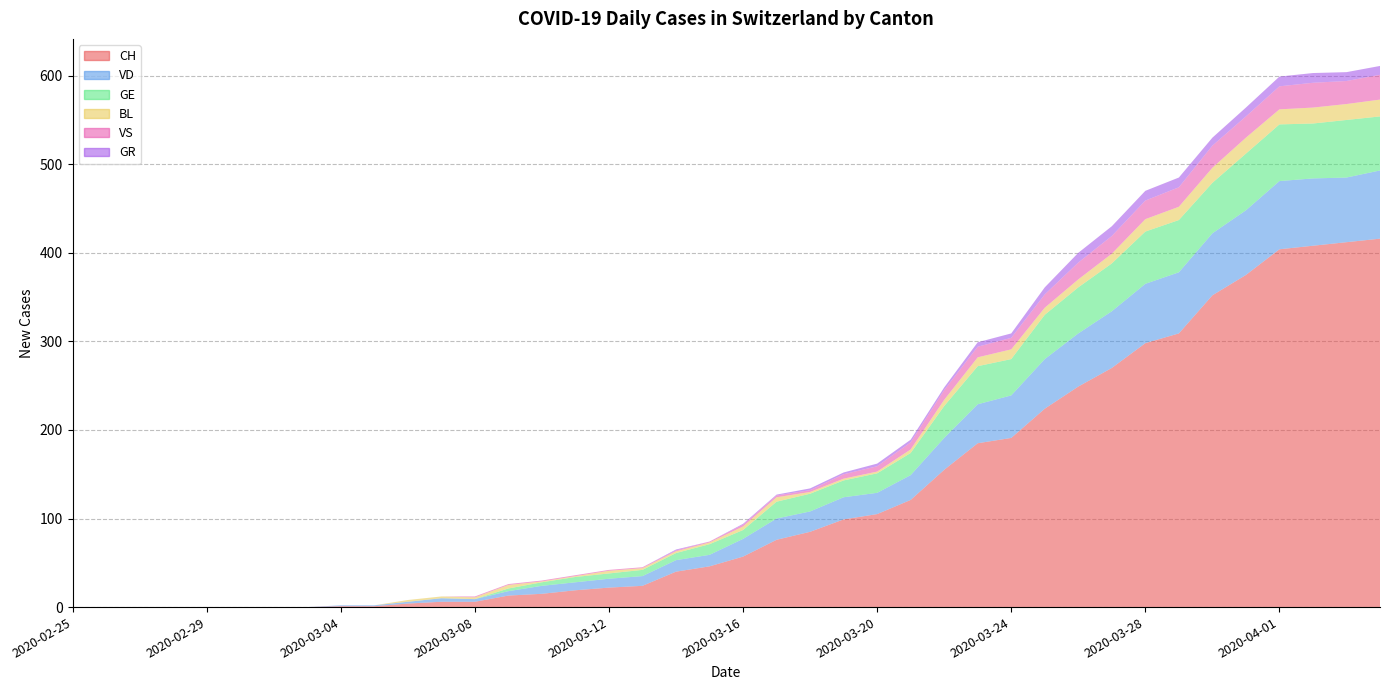

Reading left to right, transcribe all the data shown in this chart.

CH: 0	0	0	0	0	0	0	0	1	1	4	6	6	13	15	19	22	24	40	46	57	76	85	99	105	121	155	185	191	224	249	270	298	309	352	375	404	408	412	416
VD: 0	0	0	0	0	0	0	0	1	1	2	4	3	5	9	9	10	11	13	13	20	24	23	25	24	28	36	44	48	56	60	64	67	69	70	73	77	76	73	77
GE: 0	0	0	0	0	0	0	0	0	0	0	0	0	3	4	6	6	7	8	12	10	19	20	19	22	25	36	43	41	50	52	54	59	59	57	64	64	62	65	61
BL: 0	0	0	0	0	0	0	0	0	0	2	2	2	4	1	1	3	2	2	2	4	5	2	2	2	4	7	10	11	8	9	11	14	15	17	18	17	18	18	19
VS: 0	0	0	0	0	0	0	0	0	0	0	0	1	1	1	1	1	1	1	1	2	2	2	5	6	8	11	12	13	15	19	20	21	22	25	24	26	28	26	28
GR: 0	0	0	0	0	0	0	0	0	0	0	0	0	0	0	0	0	0	1	0	1	1	2	2	3	3	3	5	5	8	11	11	11	11	9	10	11	11	10	10